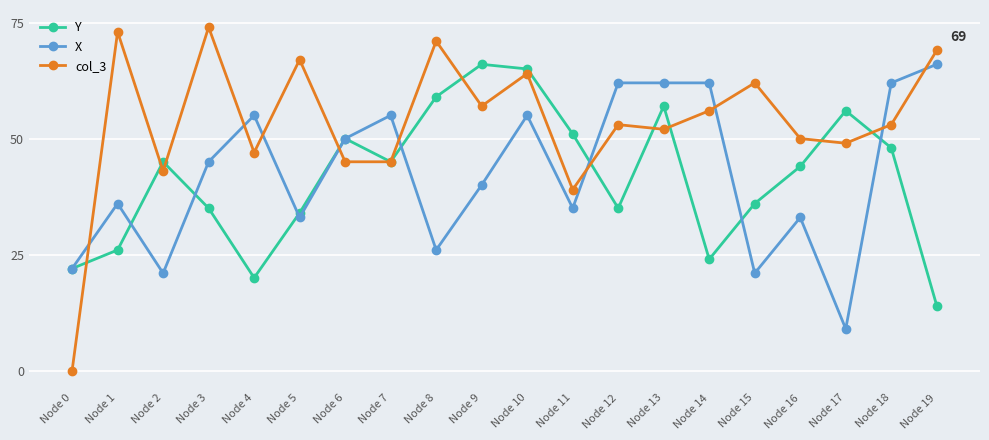

Is it true that col_3 equals 0 at Node 0?

True